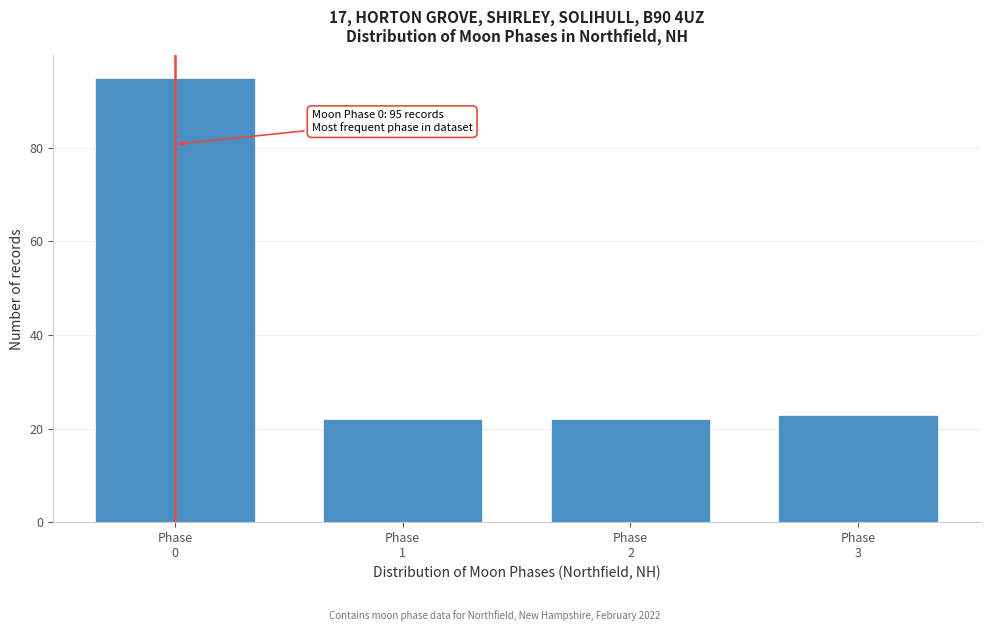

Reading left to right, list all the values displayed in this chart.

95	22	22	23